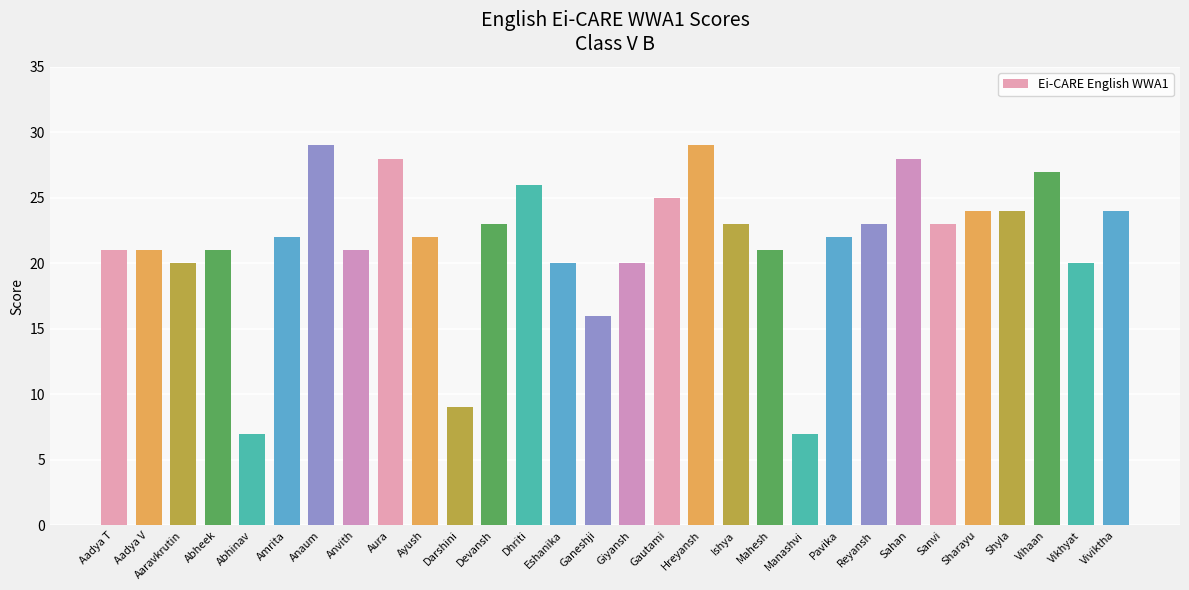

What position from the right is Aura?

22